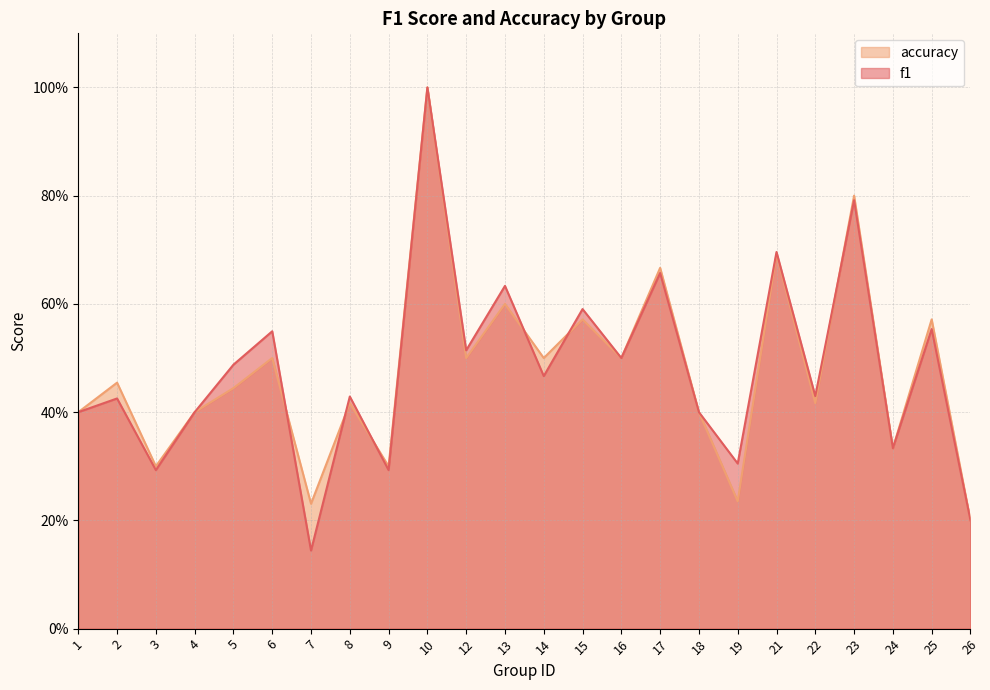

What are all the series names shown in the legend?

accuracy, f1